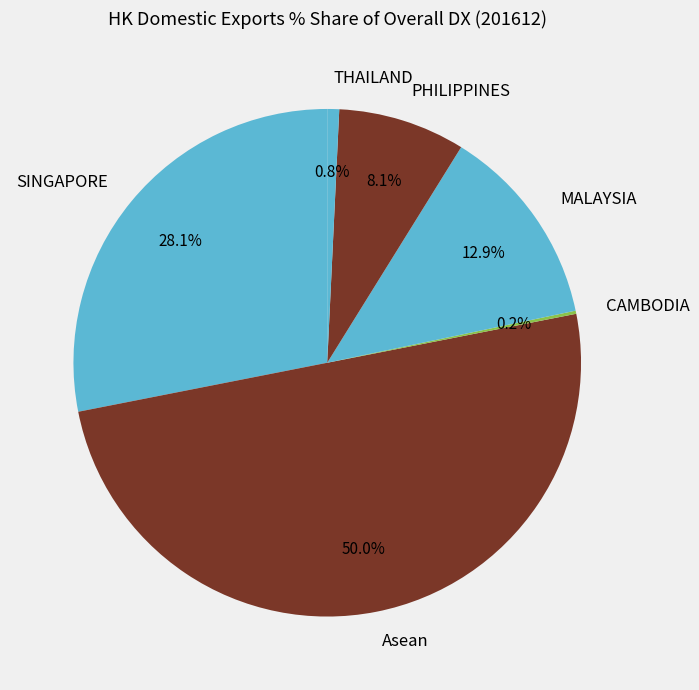

Between Asean and MALAYSIA, which is larger?

Asean